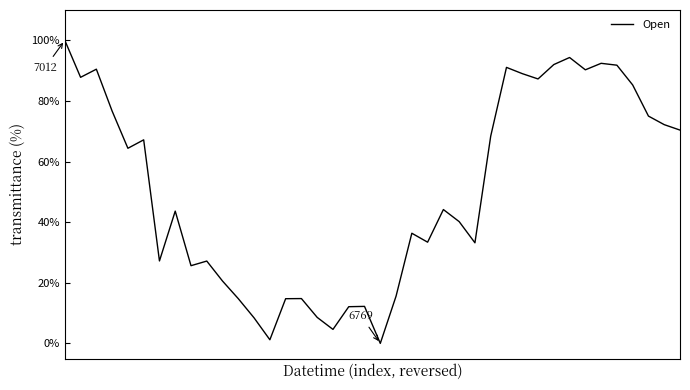

How many values are above zero?

39